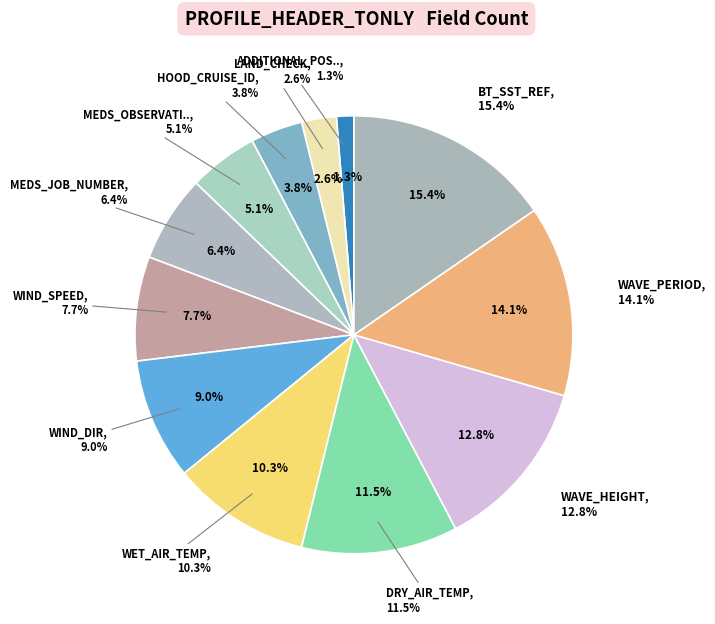

Combined, do MEDS_JOB_NUMBER and BT_SST_REF account for over 50%?

No